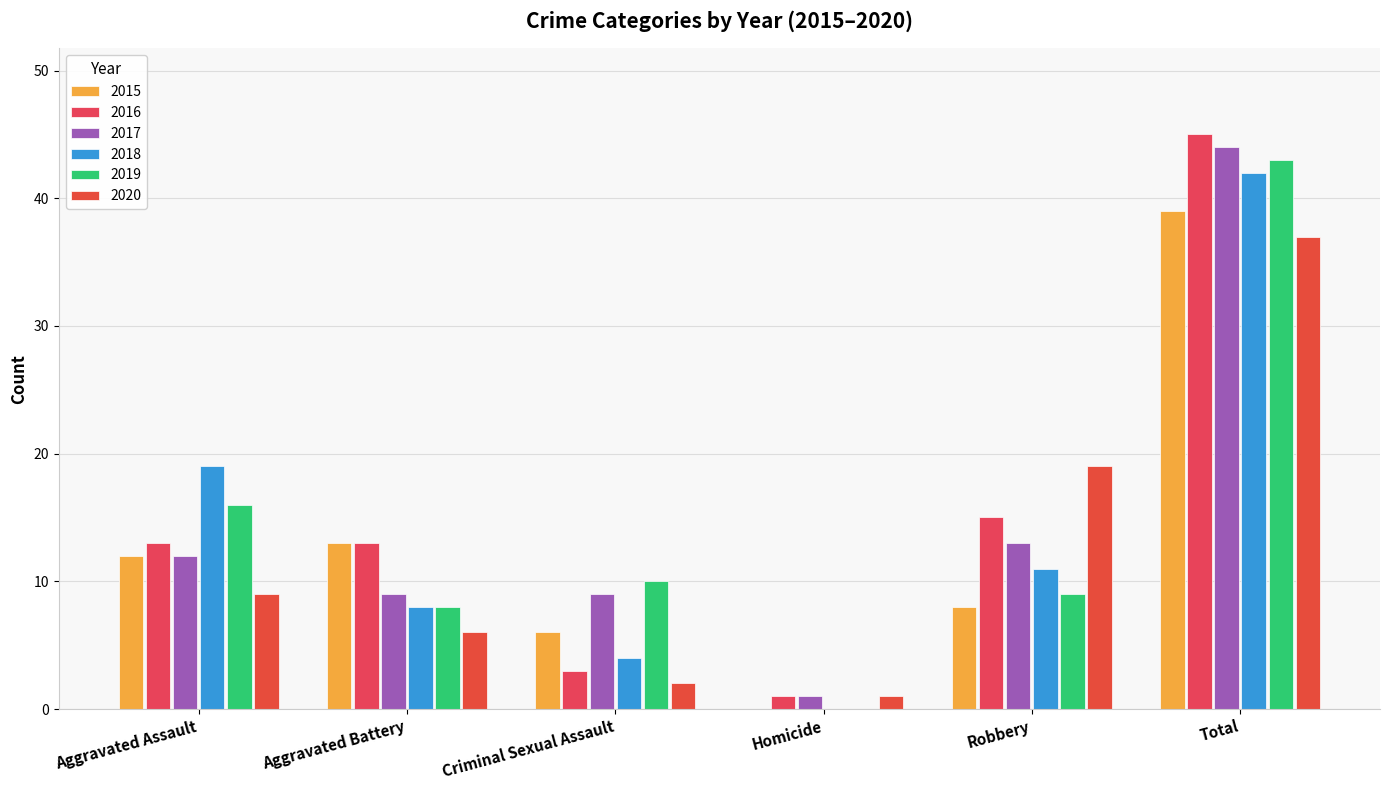

How many groups of bars are there?

6